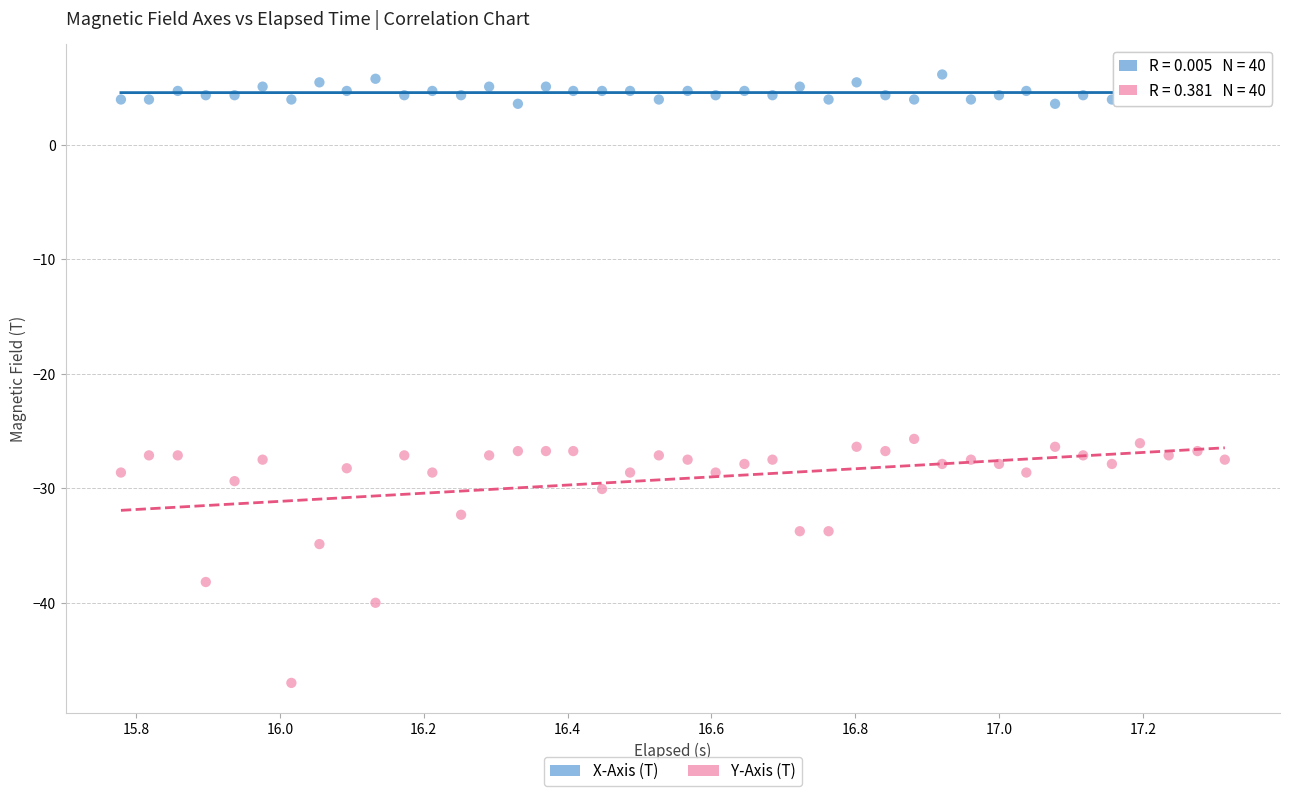

Which series contains the highest Y value?

X-Axis (T)